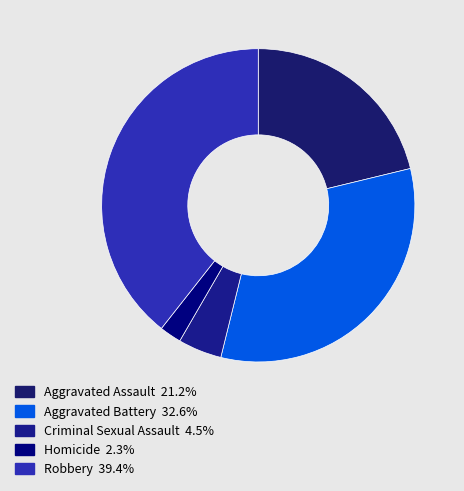

Which slice is the smallest?

Homicide